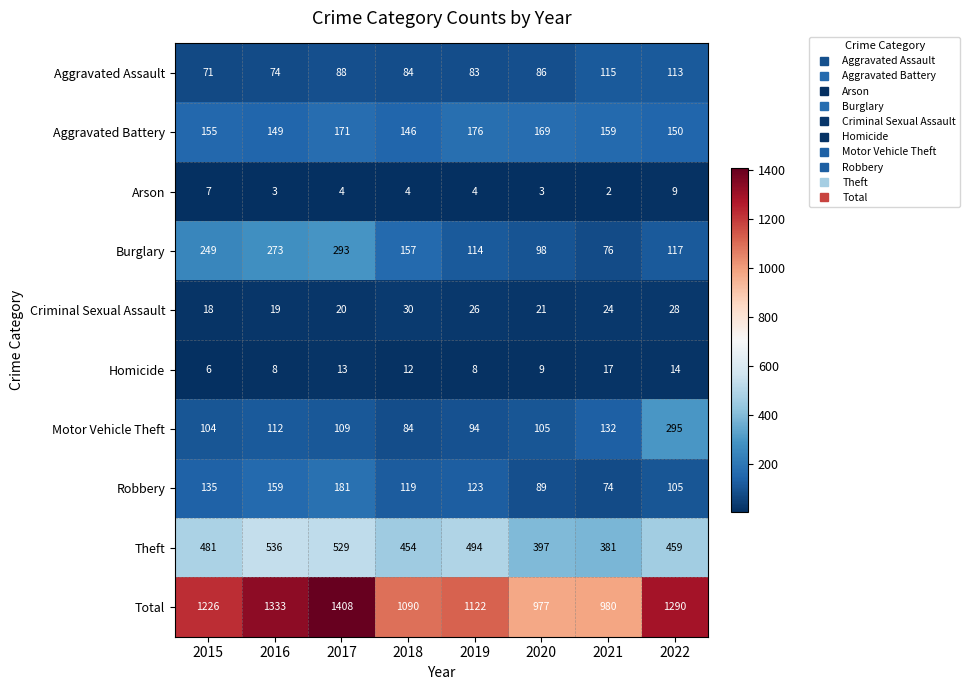

Rank the series at 2021 from lowest to highest value.

Arson, Homicide, Criminal Sexual Assault, Robbery, Burglary, Aggravated Assault, Motor Vehicle Theft, Aggravated Battery, Theft, Total